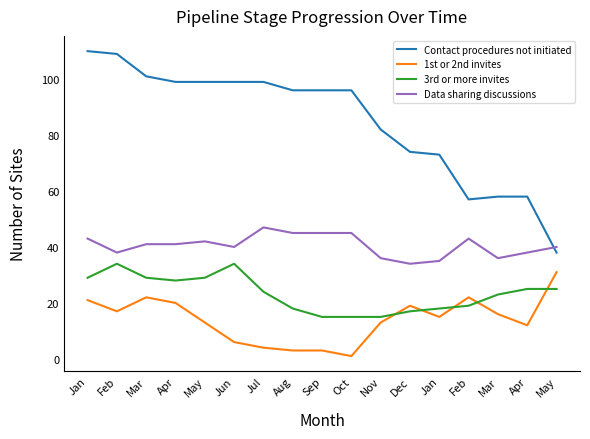

What is the average value of the 3rd or more invites series?

23